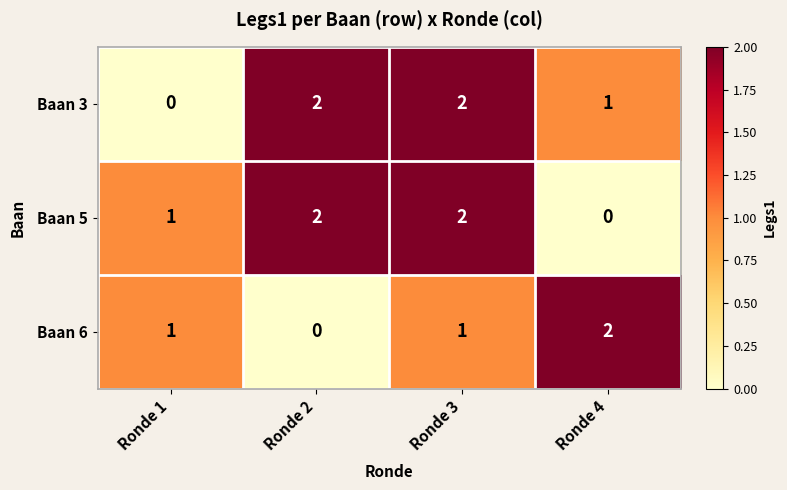

How many values in the Baan 3 series are below 2?

2